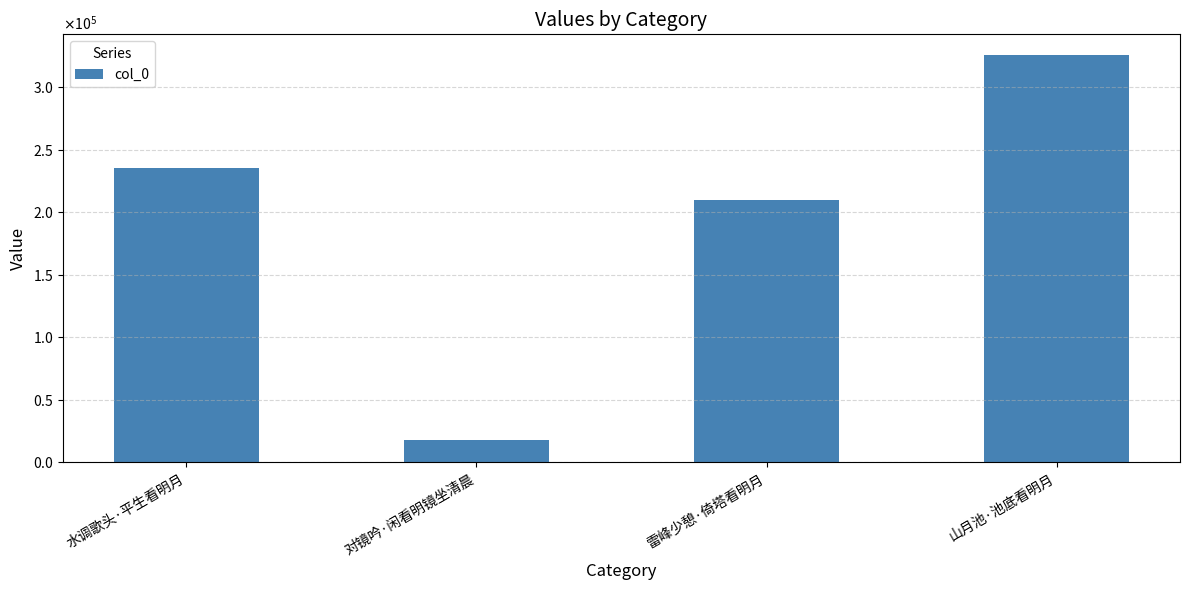

What position from the left is 山月池·池底看明月?

4